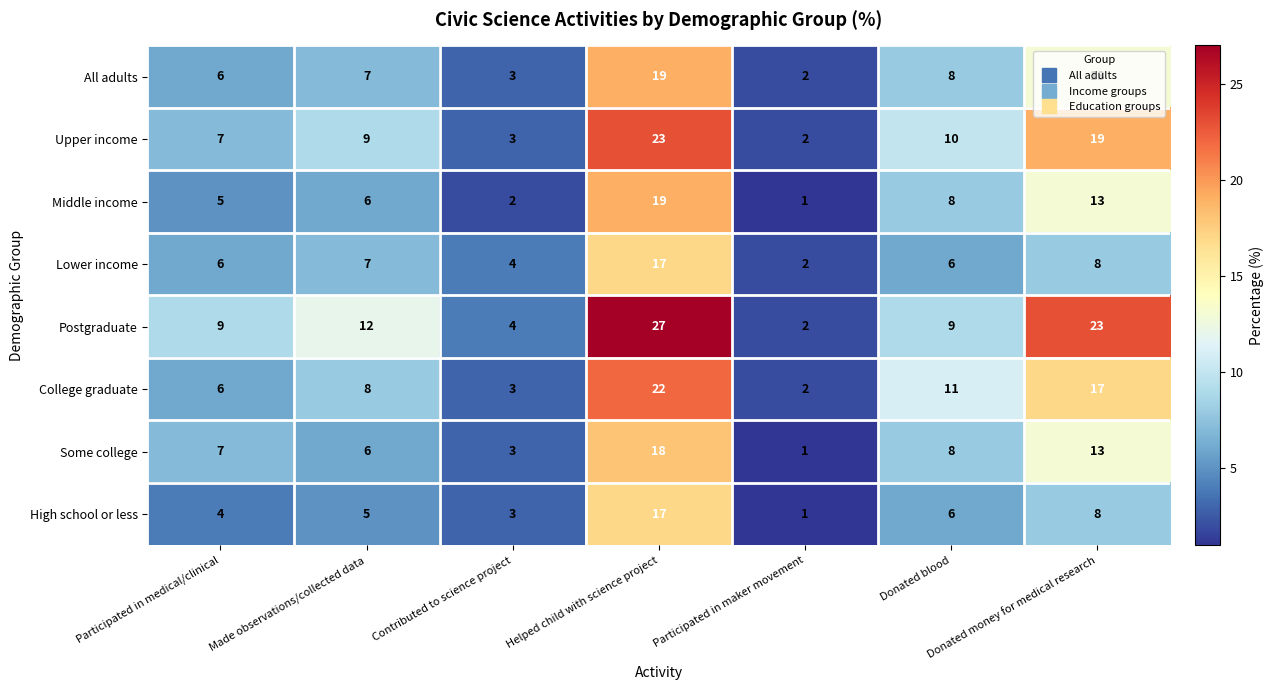

Which category has the lowest value across all series?

Participated in maker movement